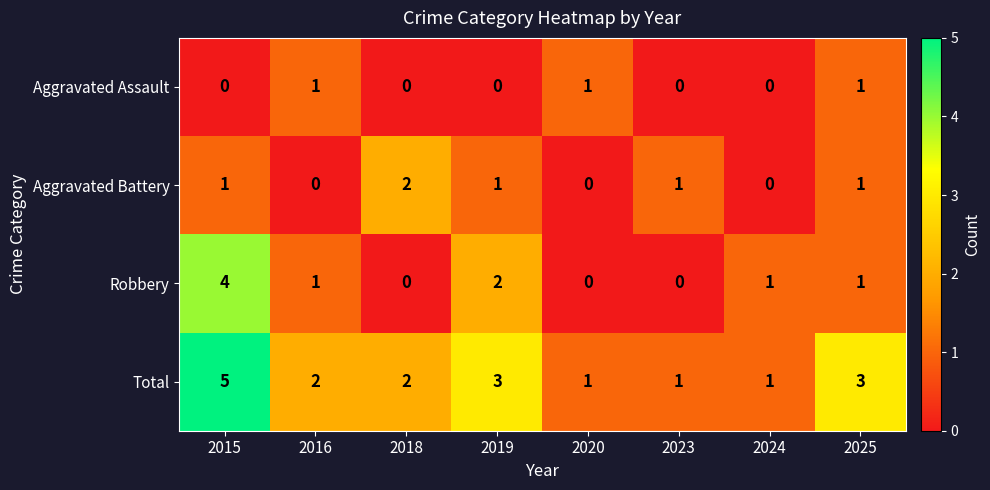

Rank the series by their average value, from highest to lowest.

Total, Robbery, Aggravated Battery, Aggravated Assault